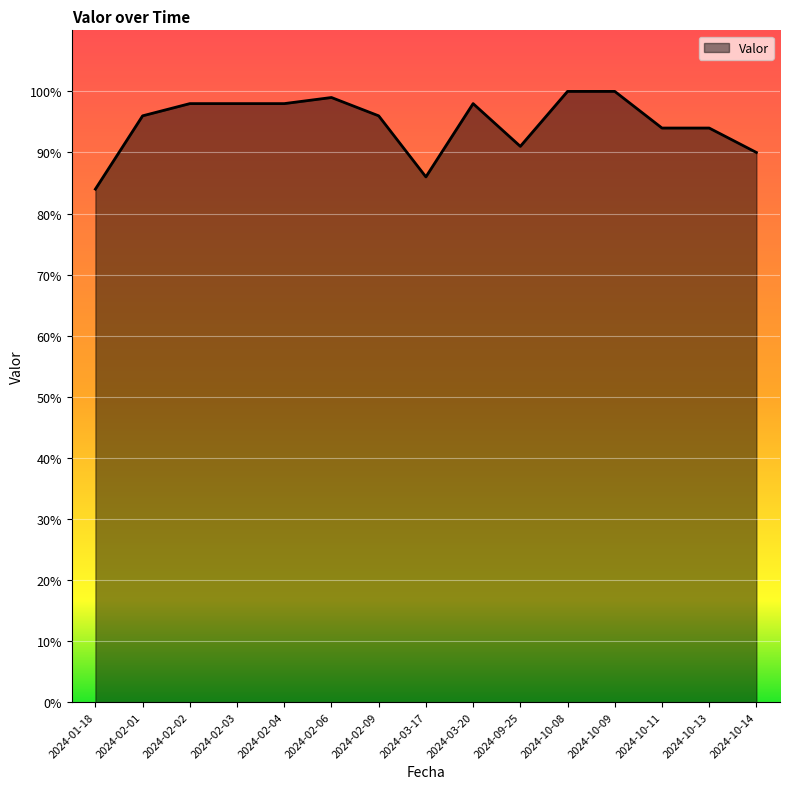

Reading left to right, extract all data points from this chart.

2024-01-18=84	2024-02-01=96	2024-02-02=98	2024-02-03=98	2024-02-04=98	2024-02-06=99	2024-02-09=96	2024-03-17=86	2024-03-20=98	2024-09-25=91	2024-10-08=100	2024-10-09=100	2024-10-11=94	2024-10-13=94	2024-10-14=90